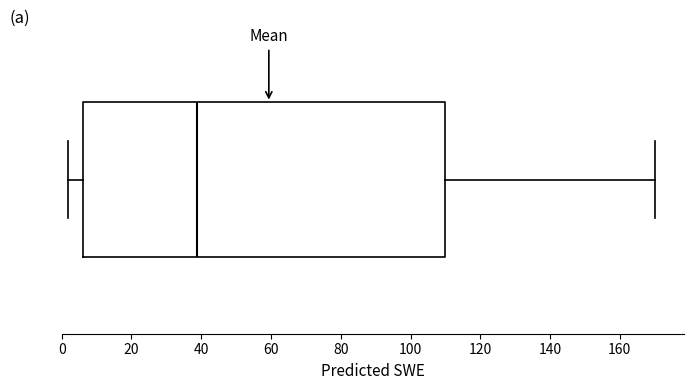

Read this box plot against the x-axis: the position of the median line, the range covered by the box, and the ends of both whiskers. The values are not printed on the chart, so give them approximately, as read against the axis.

median 38, box 6 to 110, whiskers 2 to 170